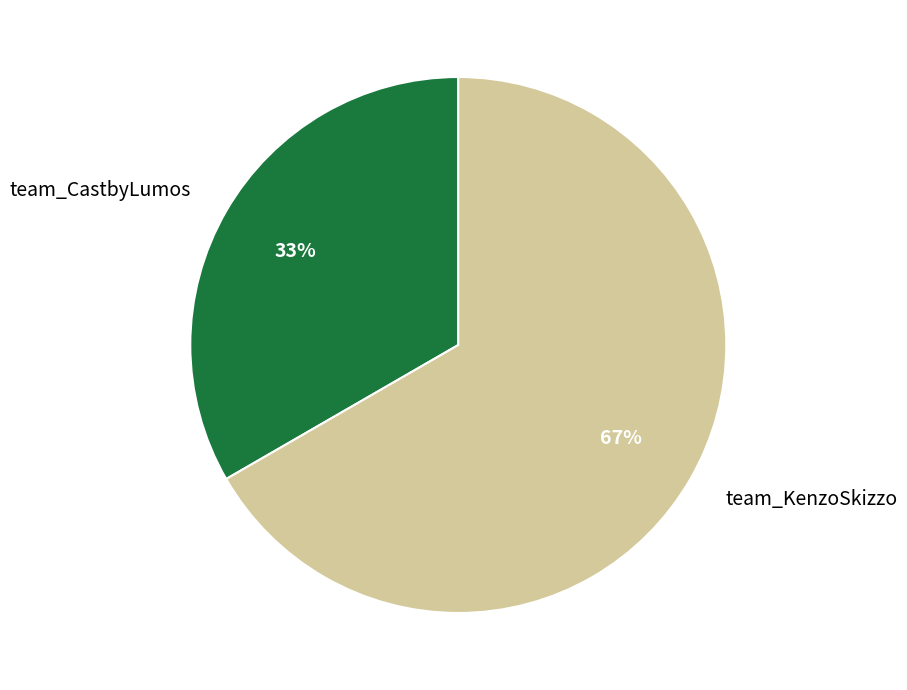

Is there a majority slice in this chart?

Yes